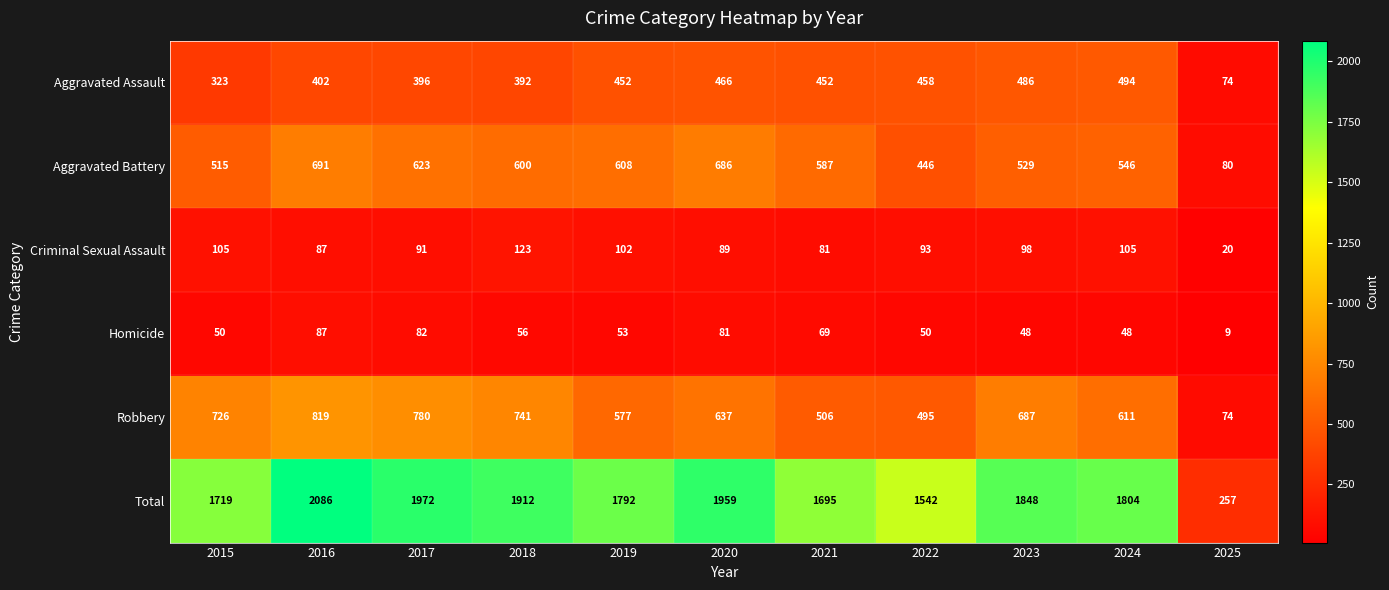

Which label corresponds to the largest value in the chart?

2016